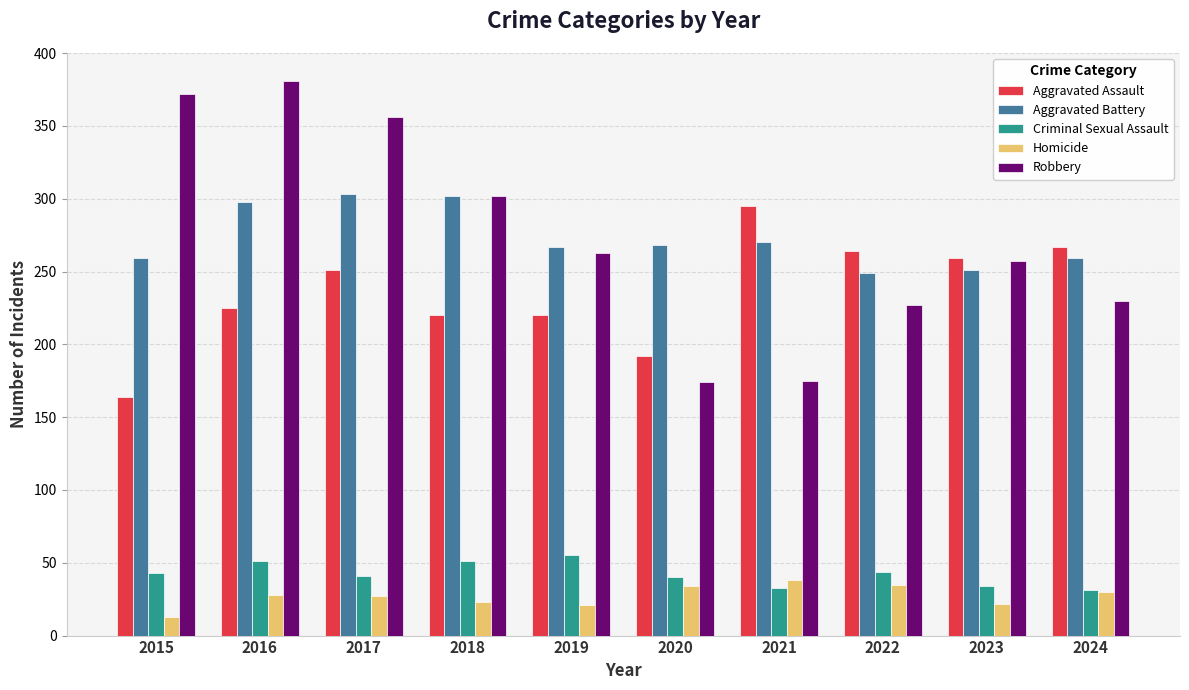

What is the difference between the maximum and minimum values in the Homicide series?

25